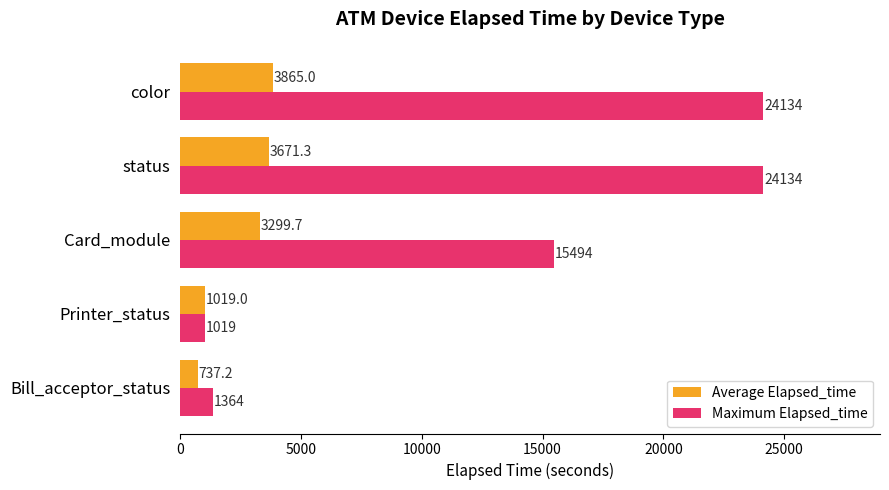

List the series in order of their peak value, highest first.

Maximum Elapsed_time, Average Elapsed_time